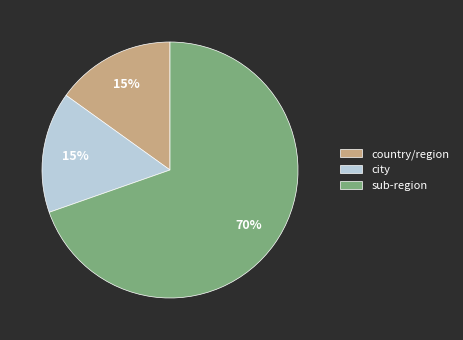

The sub-region slice represents 70% of the pie. True or false?

True